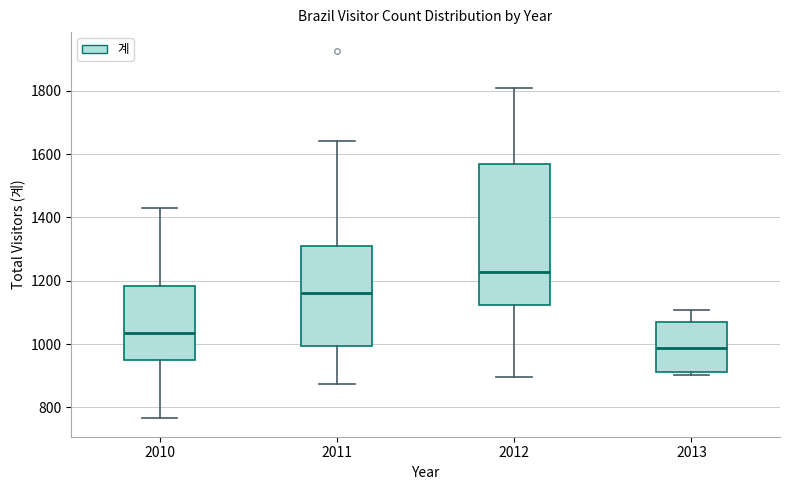

Comparing the boxes themselves (not the whiskers), which one is the tallest?

2012